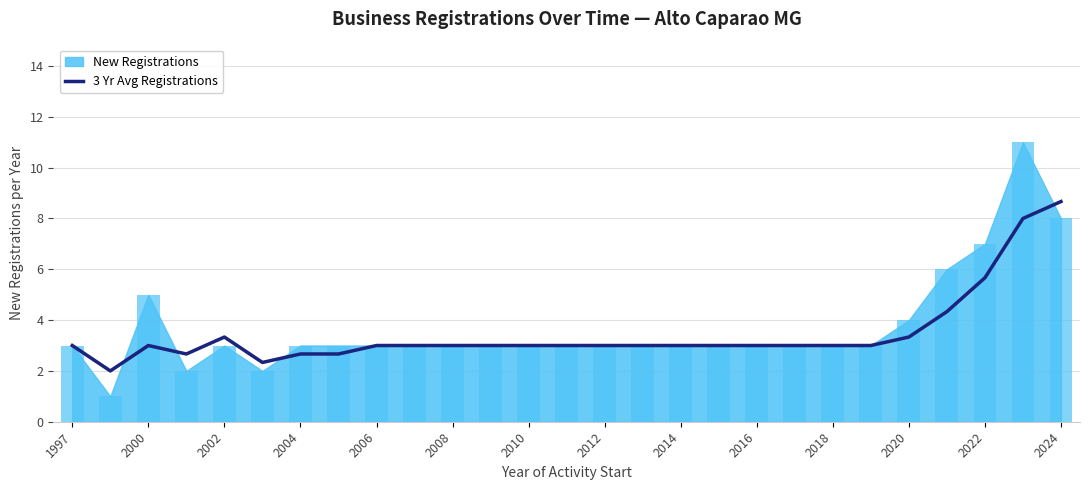

The 3 Yr Avg Registrations series shows 0.8 at 2010. True or false?

False